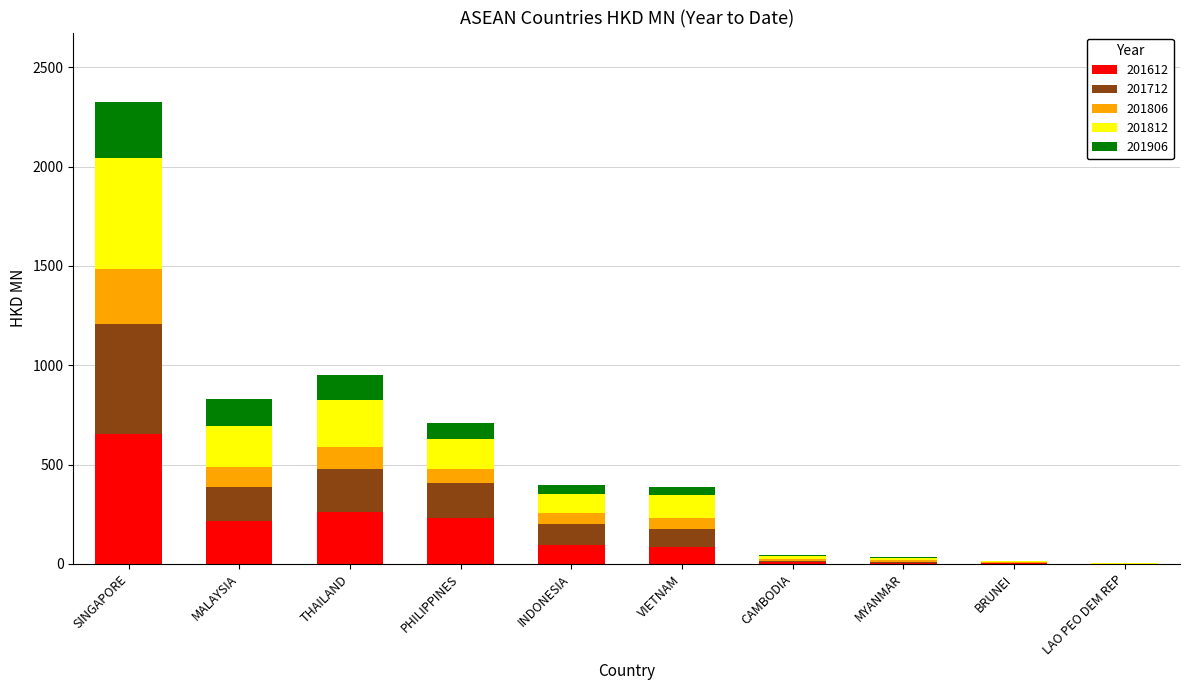

Which category has the highest value in the 201612 series?

SINGAPORE